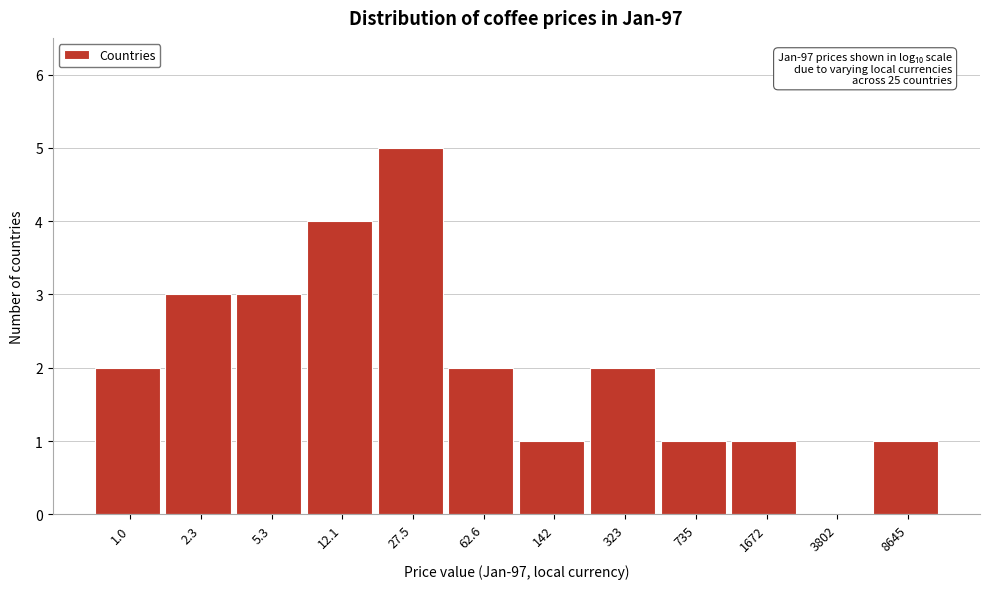

Reading right to left, transcribe all the data shown in this chart.

8645=1	3802=0	1672=1	735=1	323=2	142=1	62.6=2	27.5=5	12.1=4	5.3=3	2.3=3	1.0=2